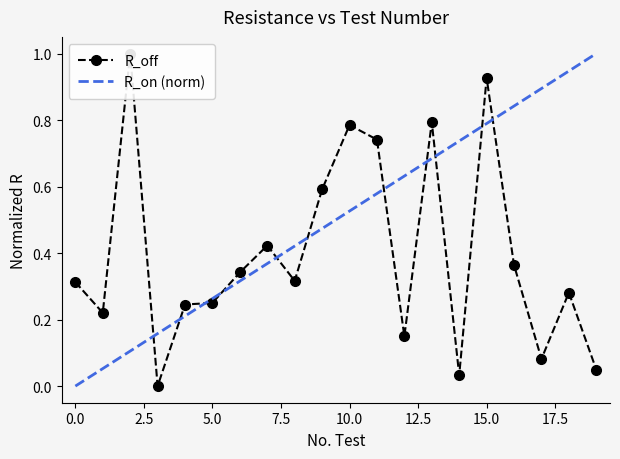

Which has a higher value, 4 or 6?

6